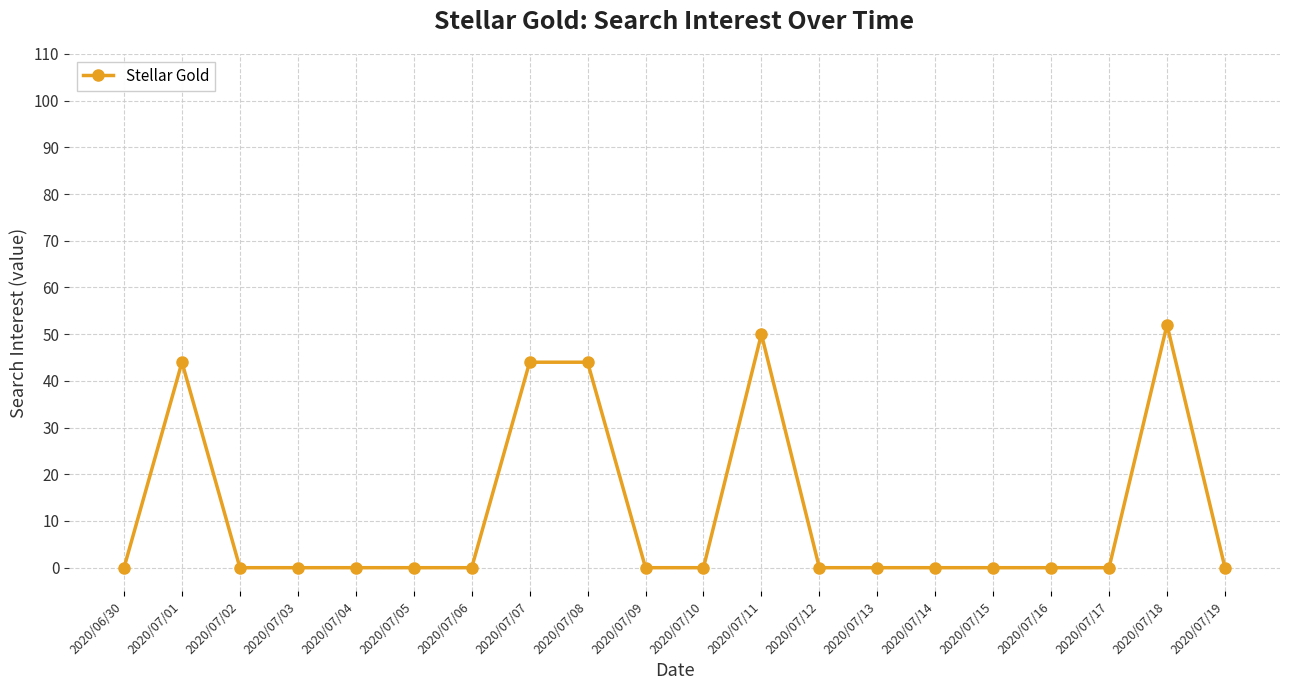

How many data points does each series have?

20